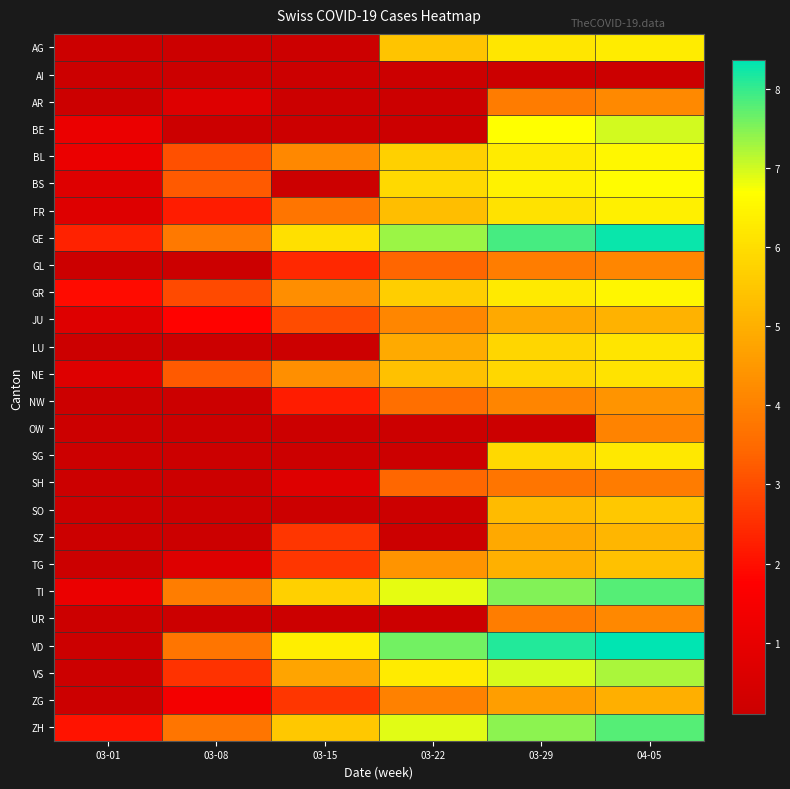

Rank the series at 03-22 from lowest to highest value.

AI, AR, BE, OW, SG, SO, SZ, UR, GL, SH, NW, ZG, JU, TG, LU, FR, NE, AG, GR, BL, BS, VS, TI, ZH, GE, VD